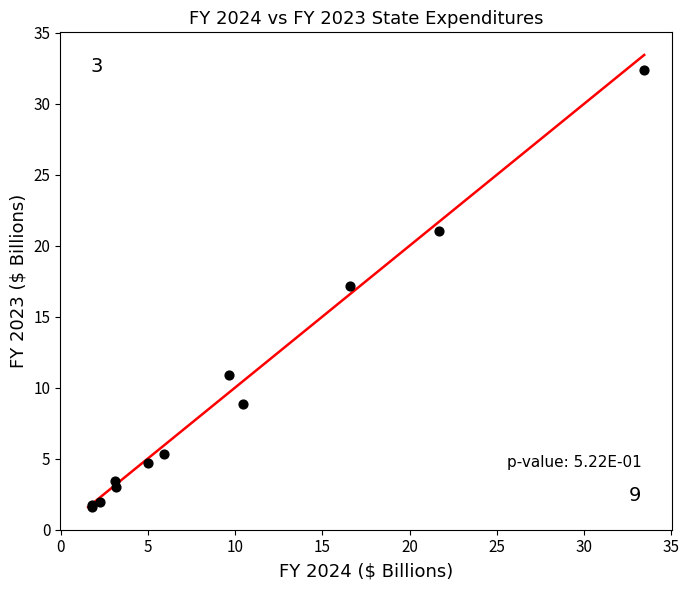

What Y value in the scatter plot is closest to 16?

17.2